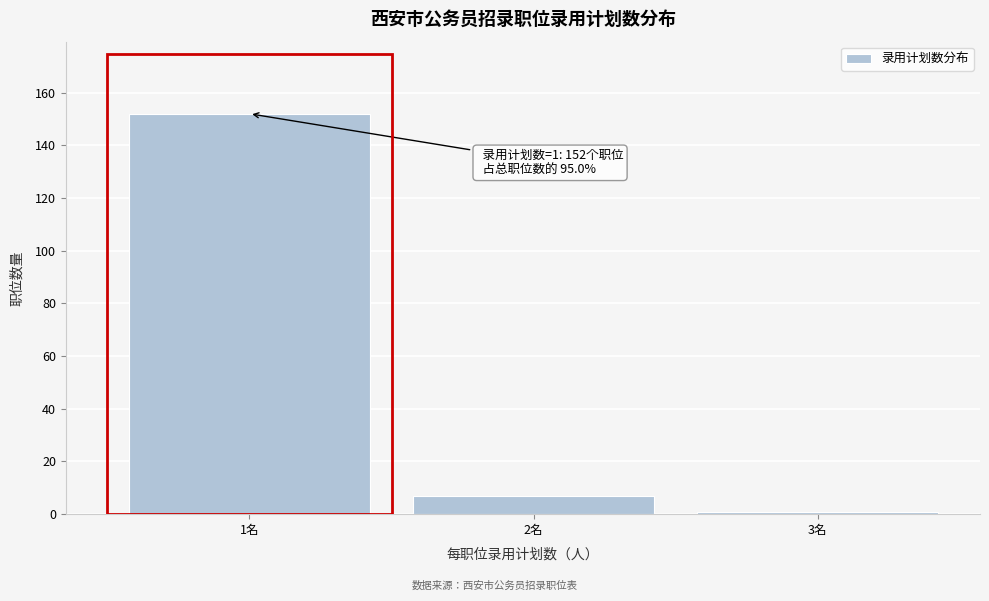

Which range on the x-axis has the tallest bar?

0.5 to 1.5